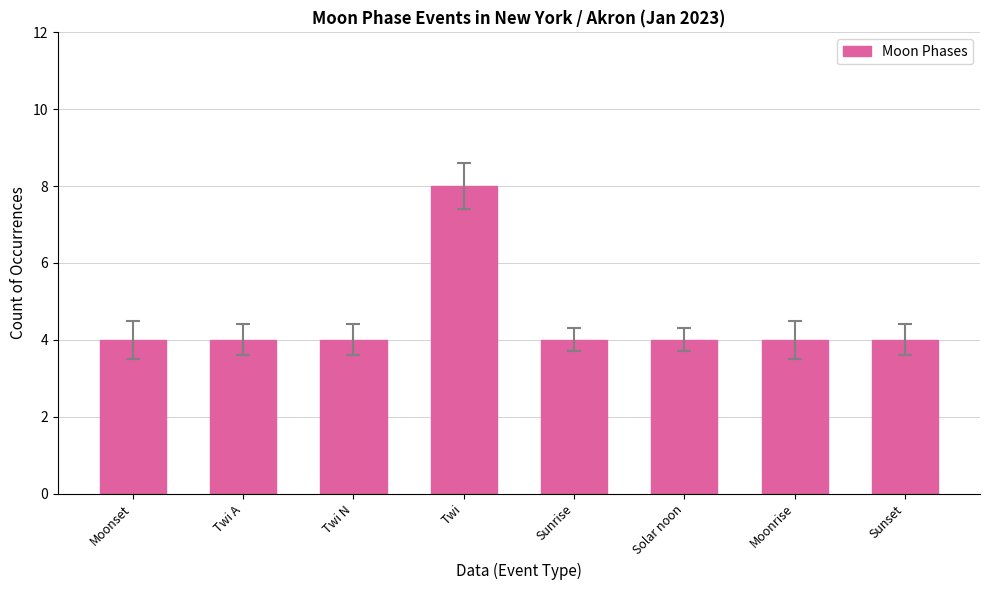

What is the smallest value displayed?

4